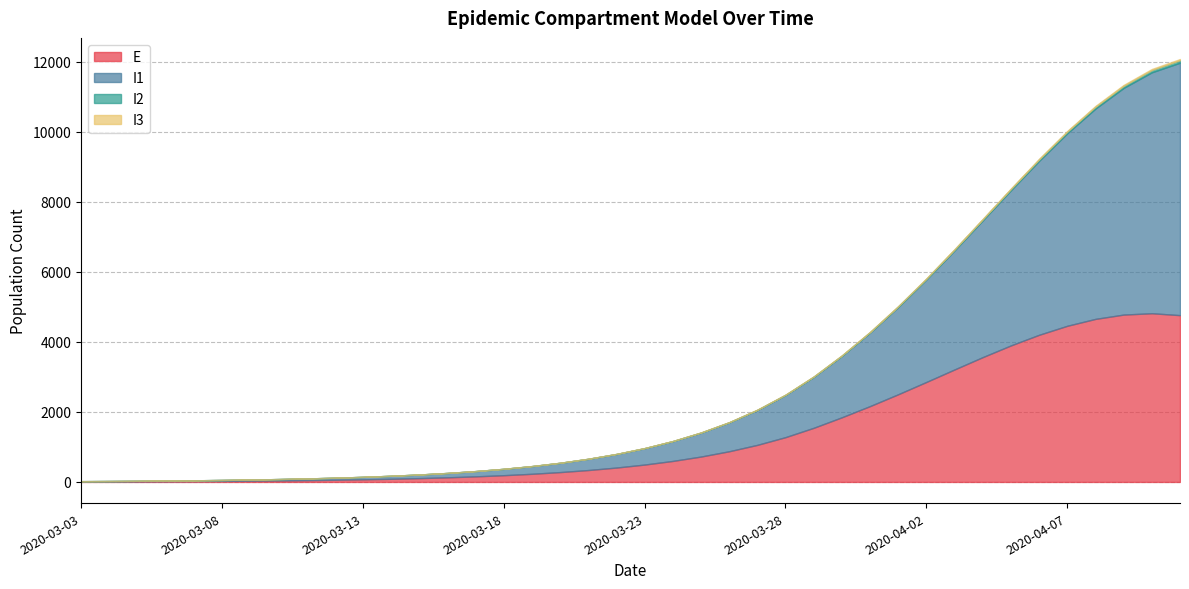

Does the chart have visible grid lines?

Yes